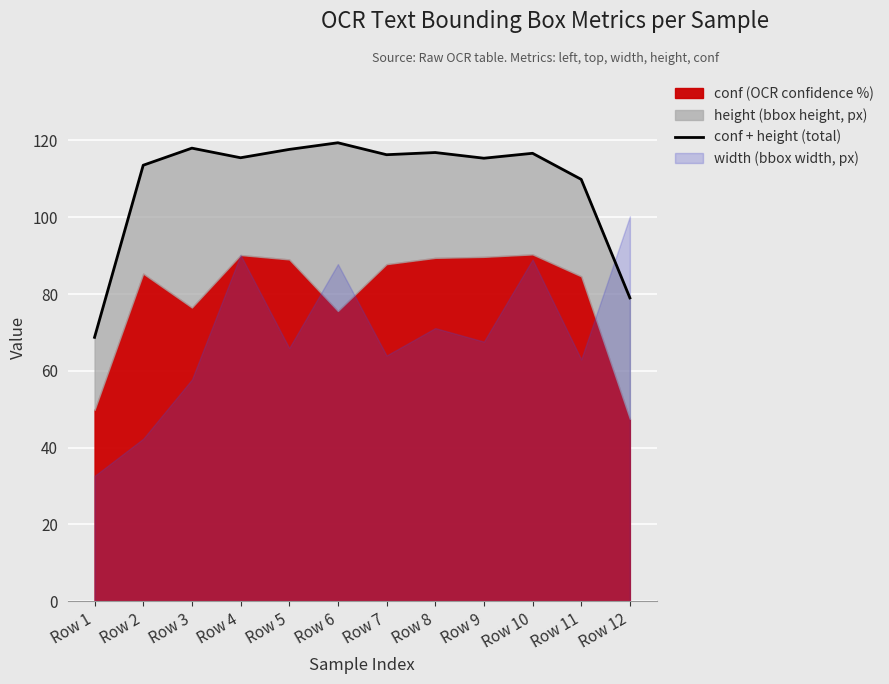

What is the sum of the values at Row 6 and Row 5?

237.1